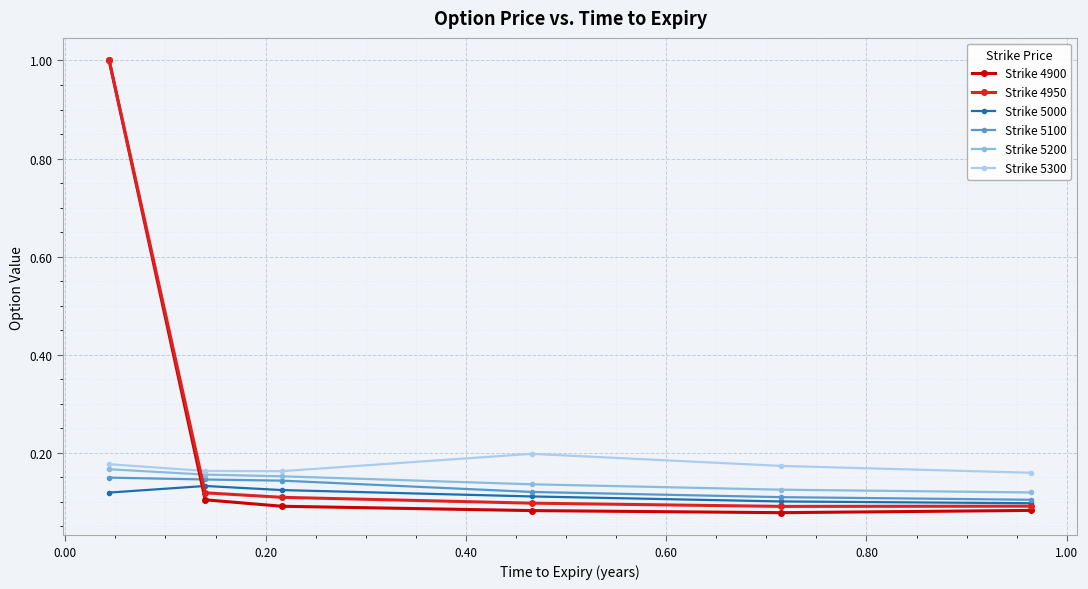

What is the maximum value shown in the chart?

1.0